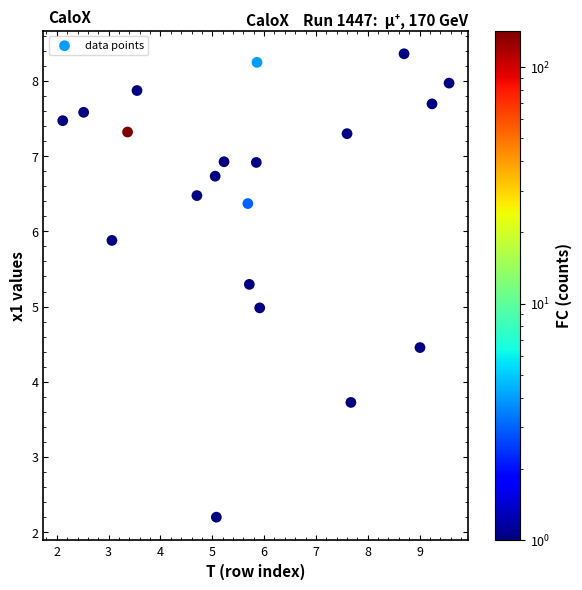

What is the range of Y values (max minus min)?

6.2